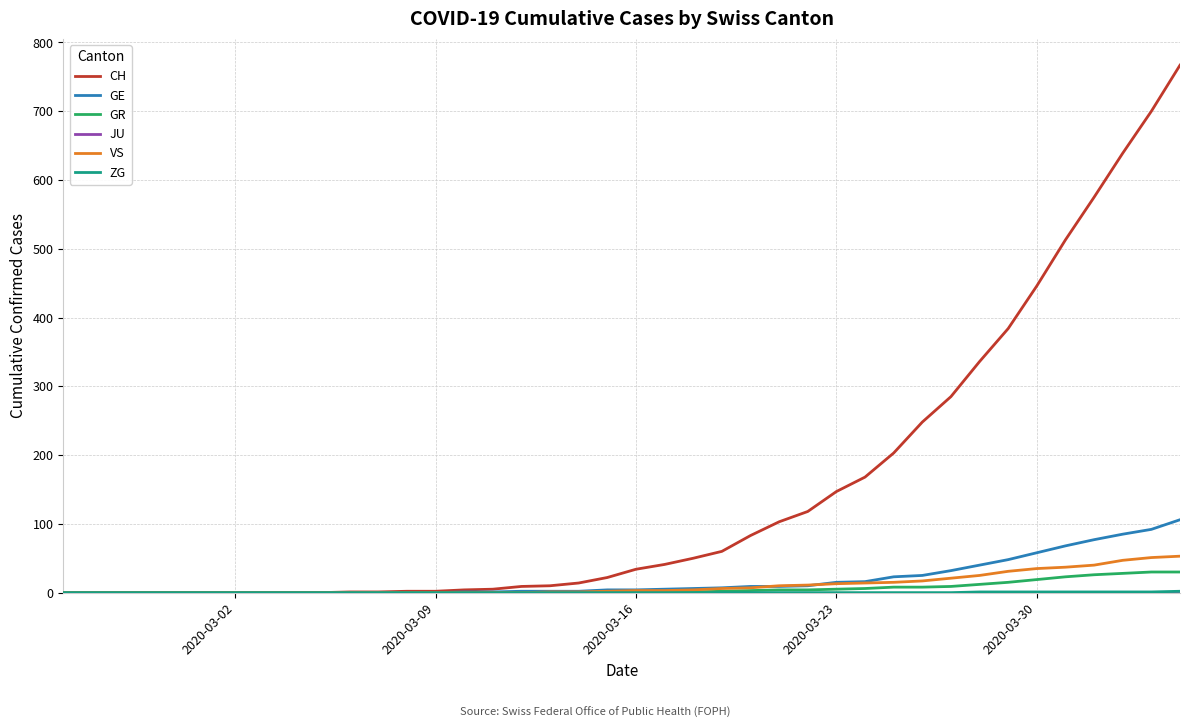

Which series has the largest total across all categories?

CH